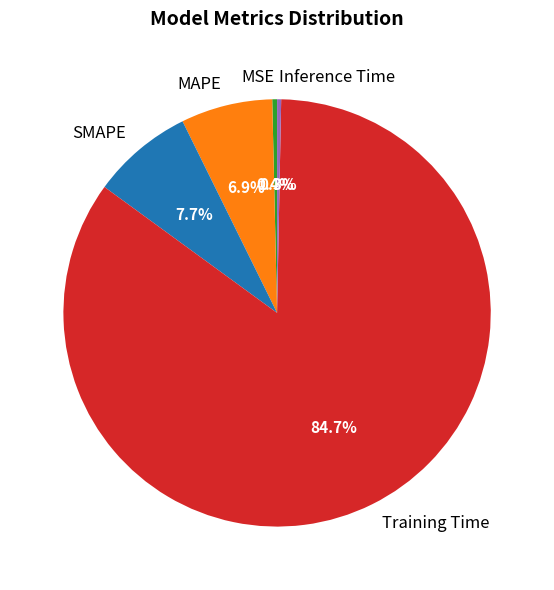

What is the largest slice in the pie chart?

Training Time